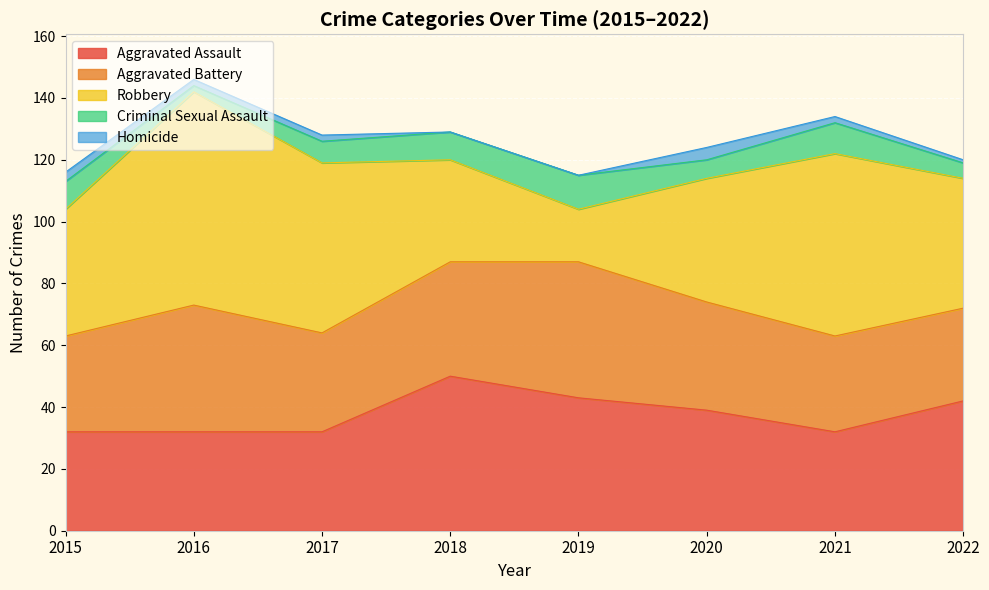

True or false: Criminal Sexual Assault and Homicide cross at least once.

False